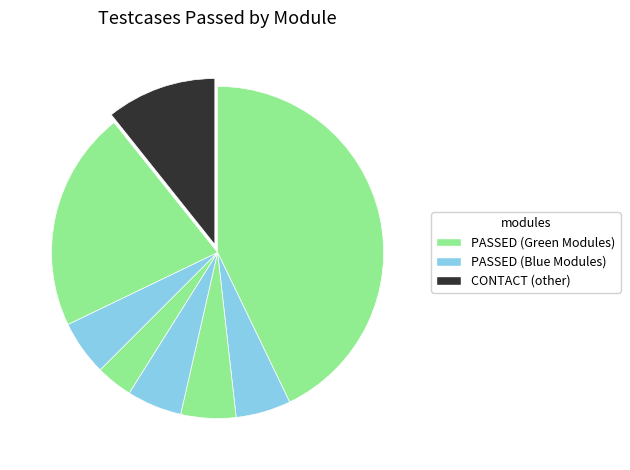

How many slices are in this pie chart?

8